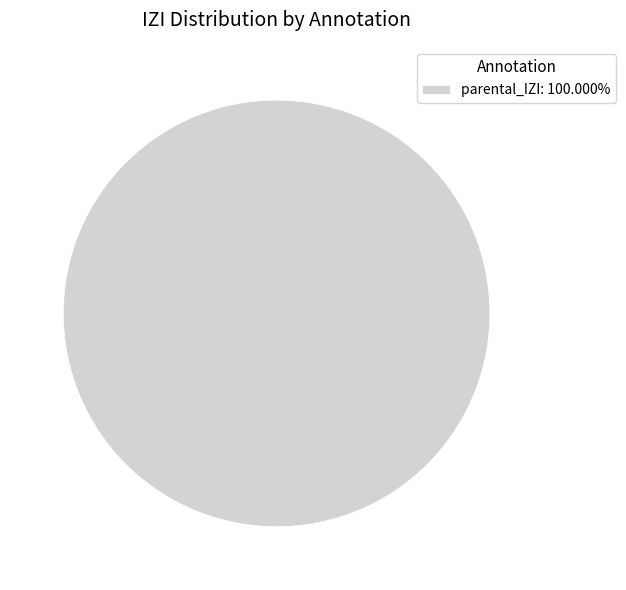

Does parental_IZI: 100.000% represent more than half of the total?

Yes